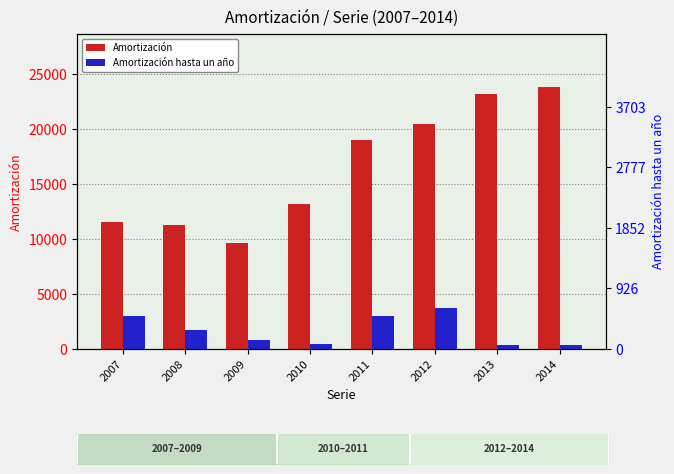

How many groups of bars are there?

8